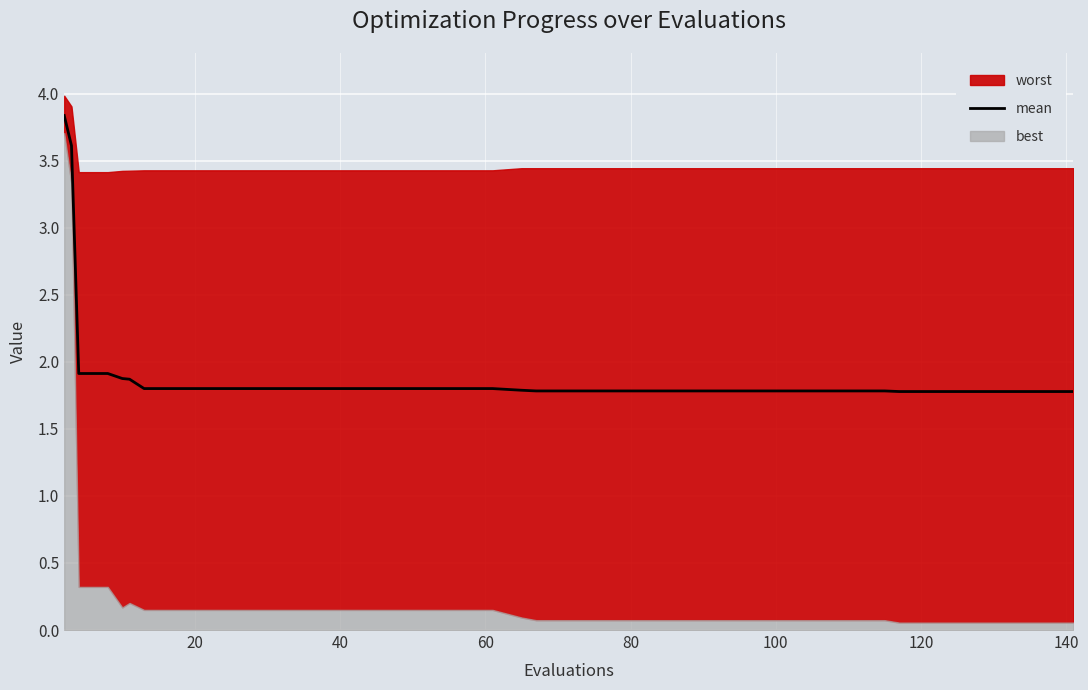

What is the difference between the maximum and minimum values?

2.1